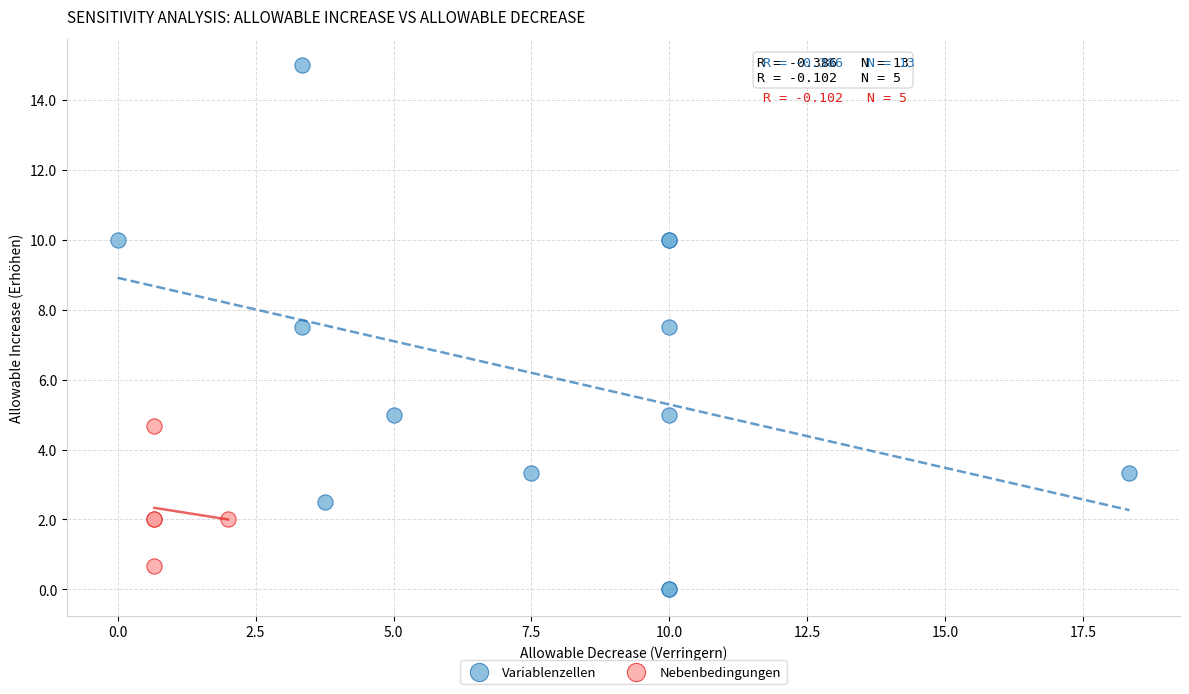

Which series has the widest spread of Y values?

Variablenzellen